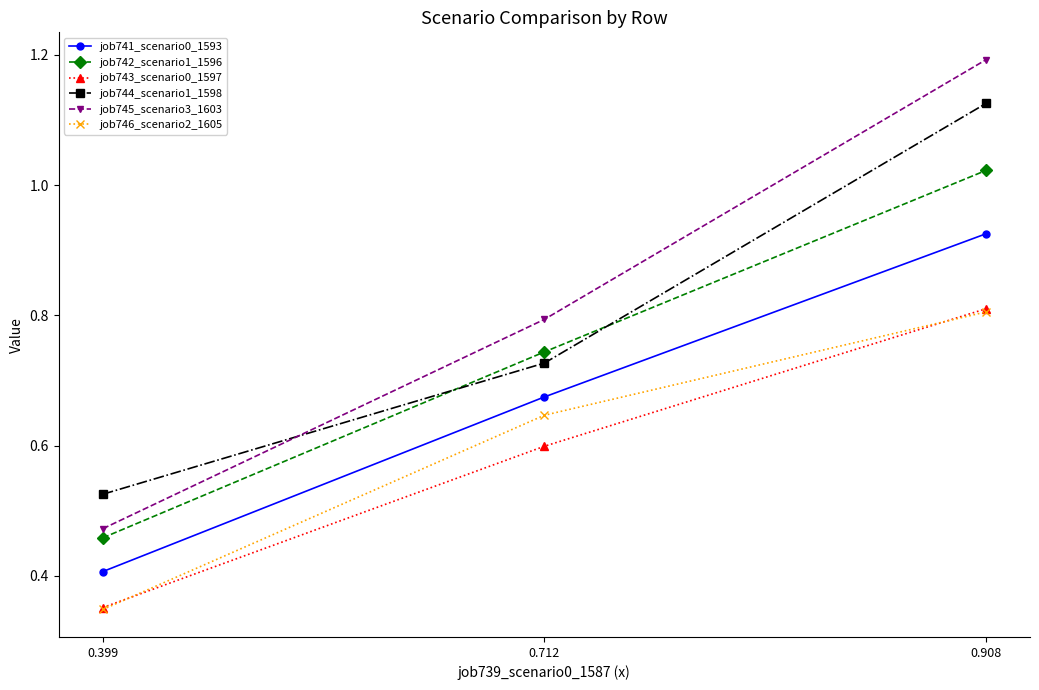

What is the difference between the job744_scenario1_1598 values at 0.399 and 0.712?

0.2